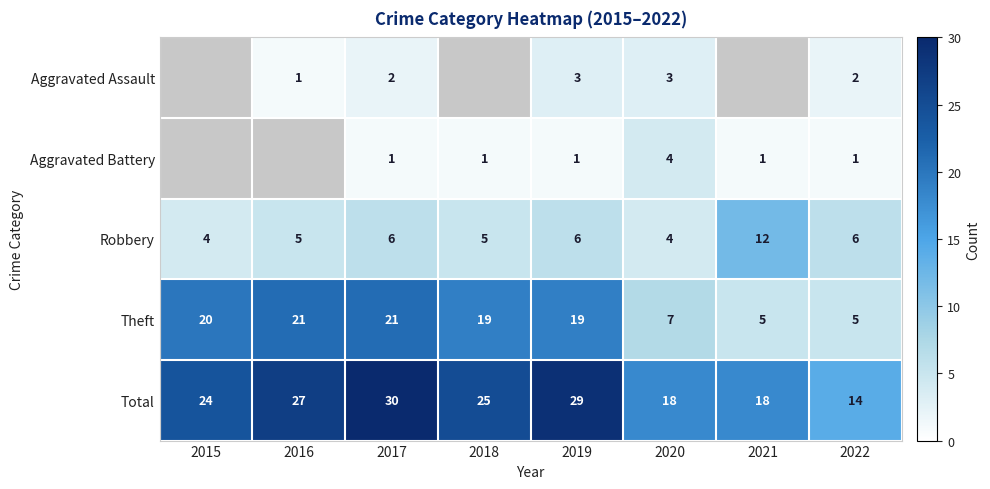

What is the difference between the maximum and minimum values in the Robbery series?

8